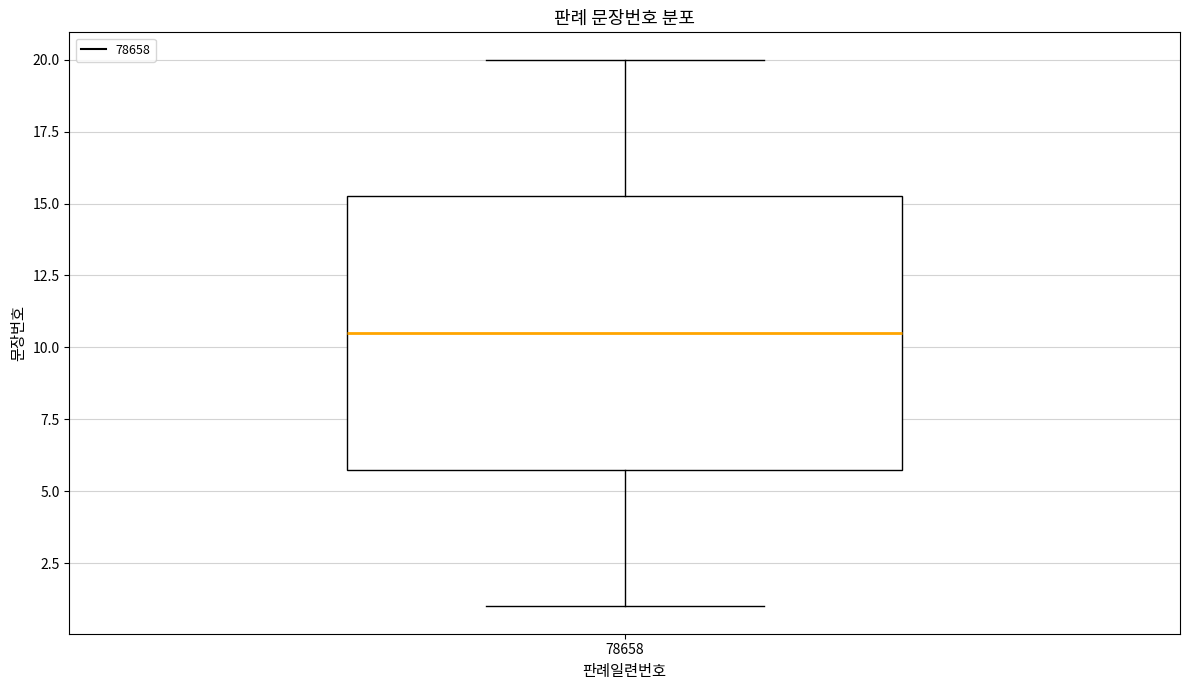

Transcribe this box plot: give where the median line is, the range the box spans, and where the two whiskers end, as read against the y-axis. The values are not printed on the chart, so give them approximately, as read against the axis.

median 10.5, box 6.0 to 15.5, whiskers 1.0 to 20.0